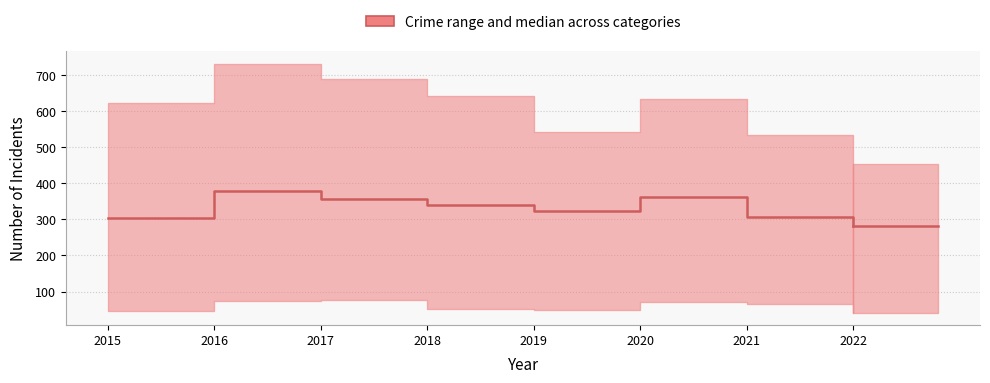

How many lines are shown in the chart?

1